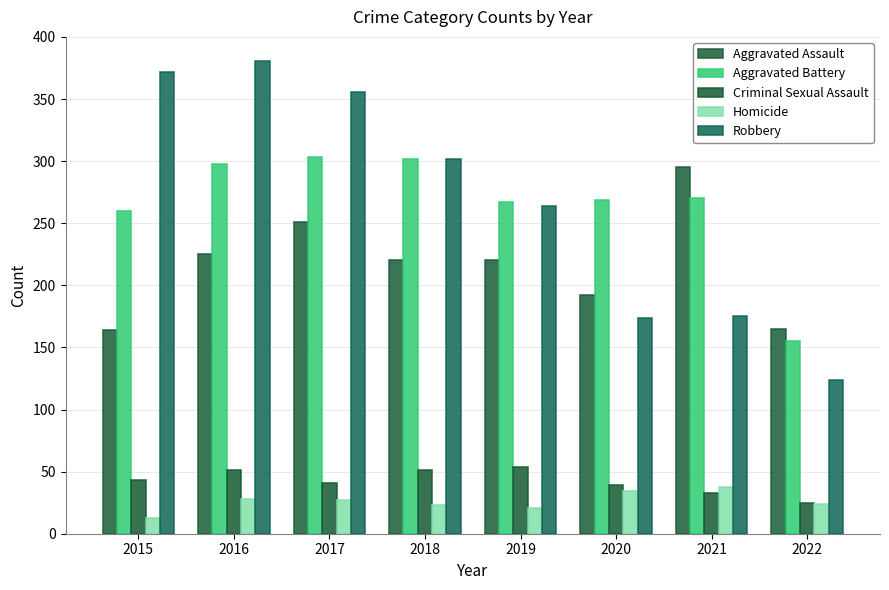

Count the number of categories in the chart.

8